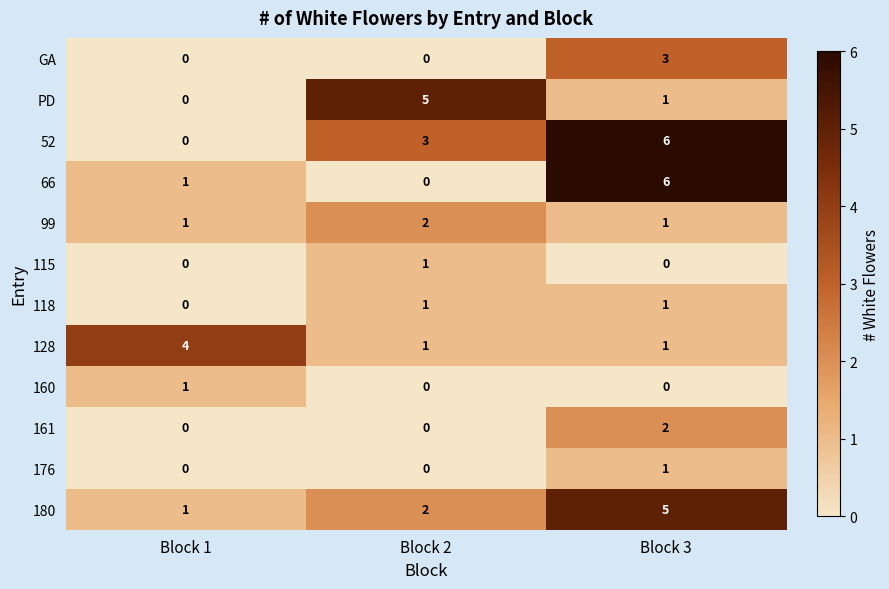

What is the difference between the 128 values at Block 1 and Block 3?

3